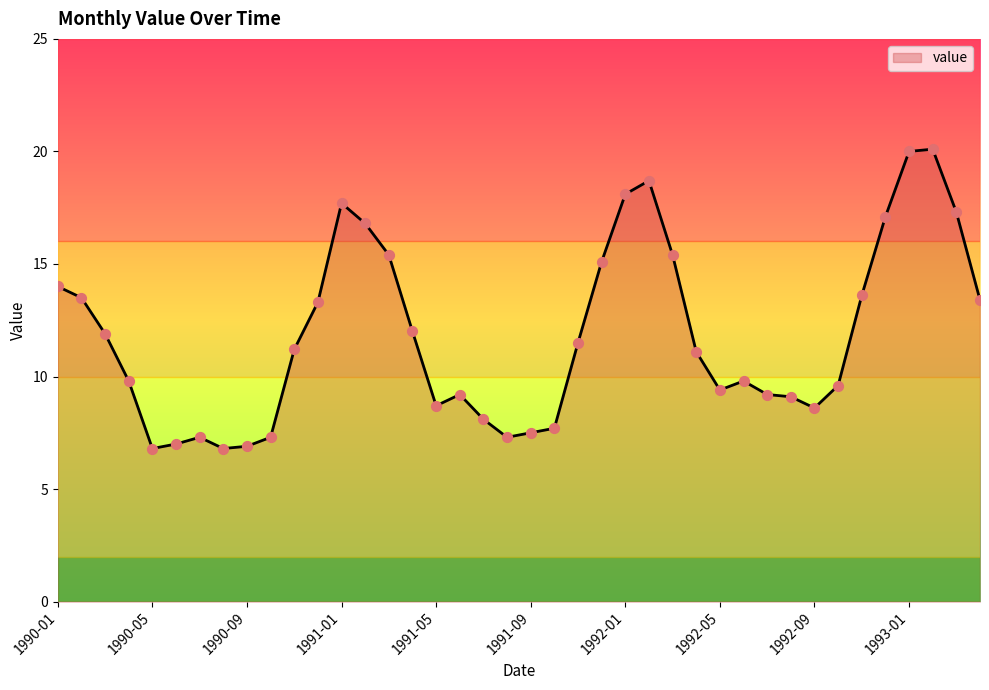

What is the maximum value shown in the chart?

20.1